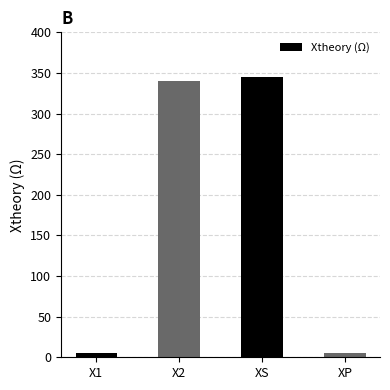

What position from the right is X1?

4